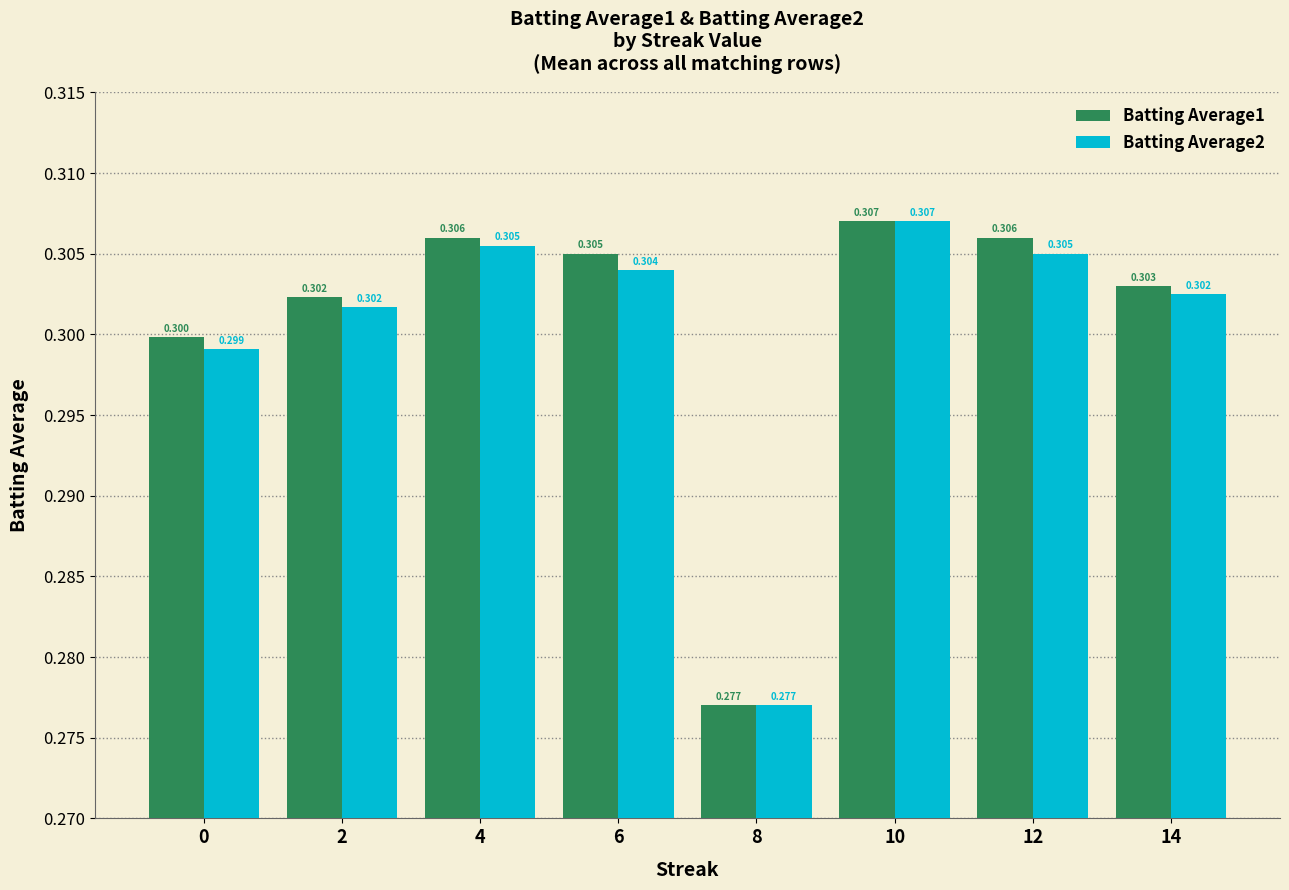

What is the value of the Batting Average1 bar at the 5th from the left?

0.3